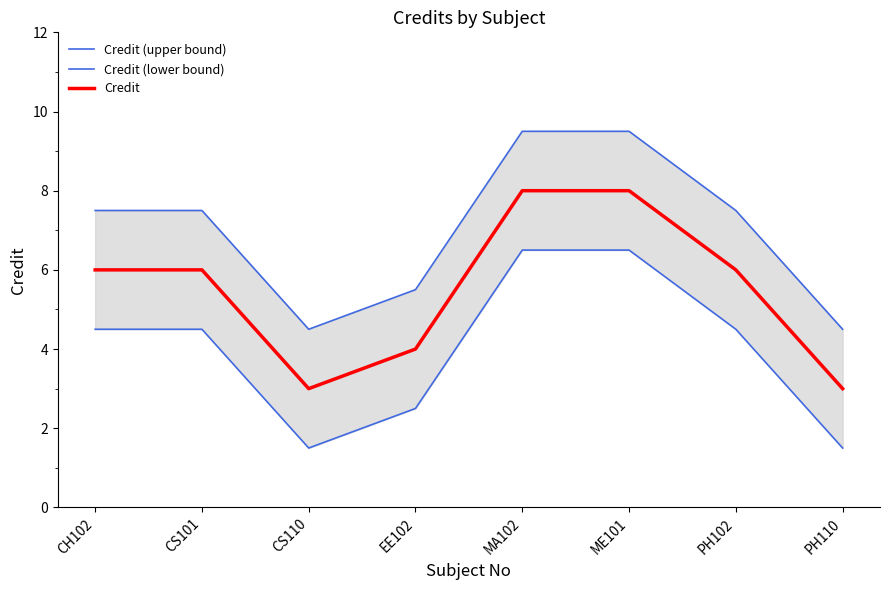

Which has a higher value, MA102 or CS101?

MA102